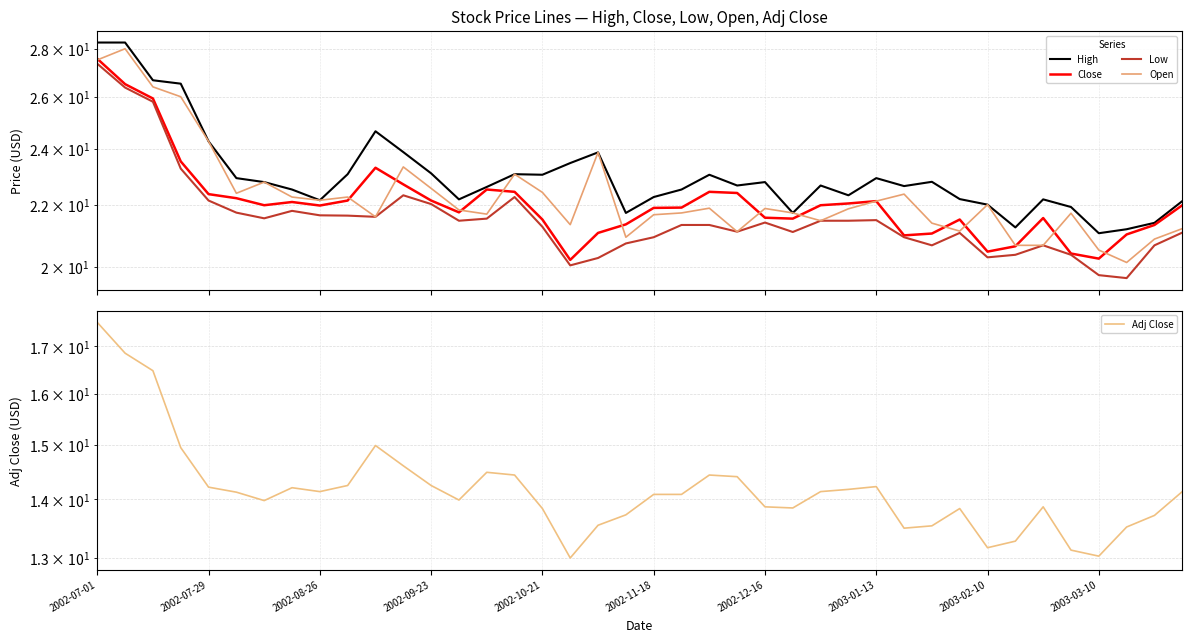

How many series are shown in this chart?

5